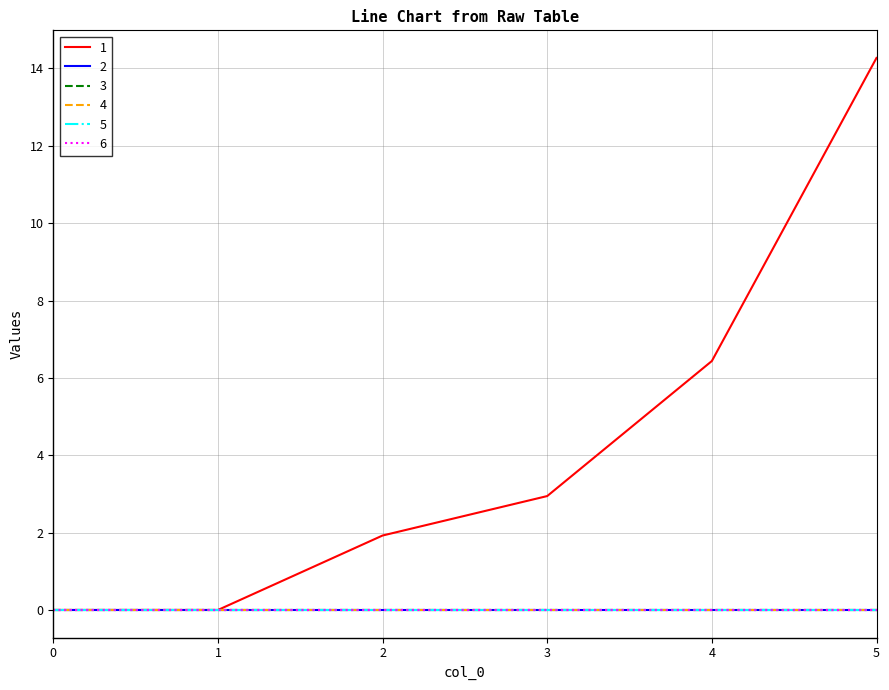

Does the chart have visible grid lines?

Yes